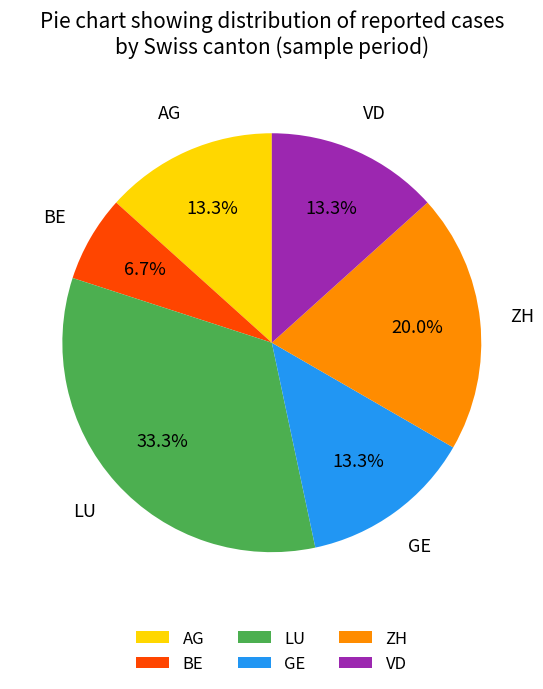

Is there any slice that represents more than half of the pie?

No